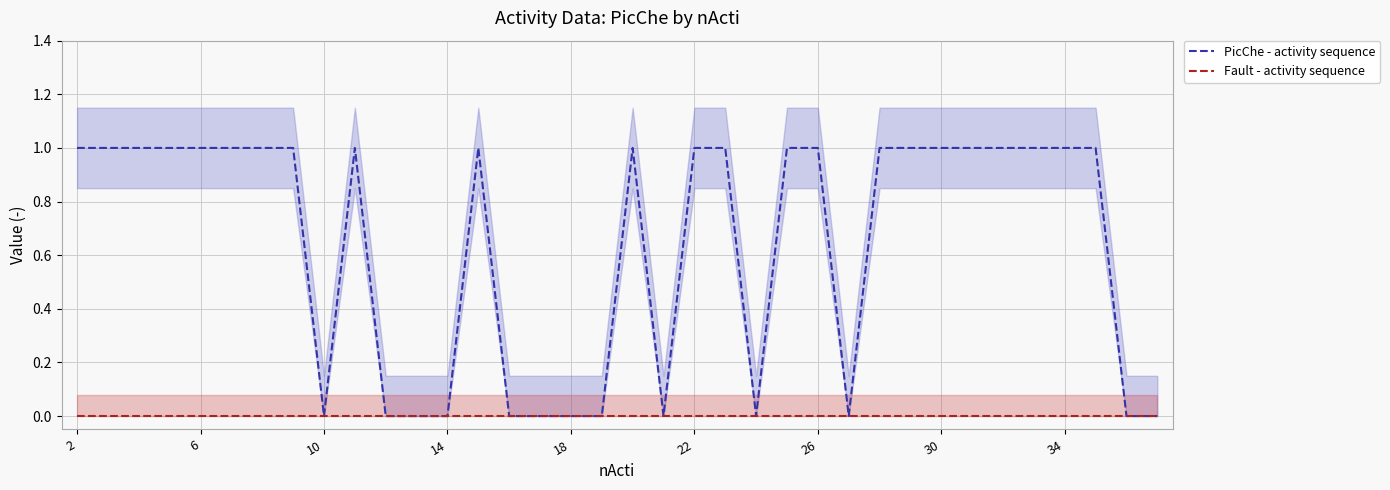

Which series has the widest spread of values?

PicChe - activity sequence